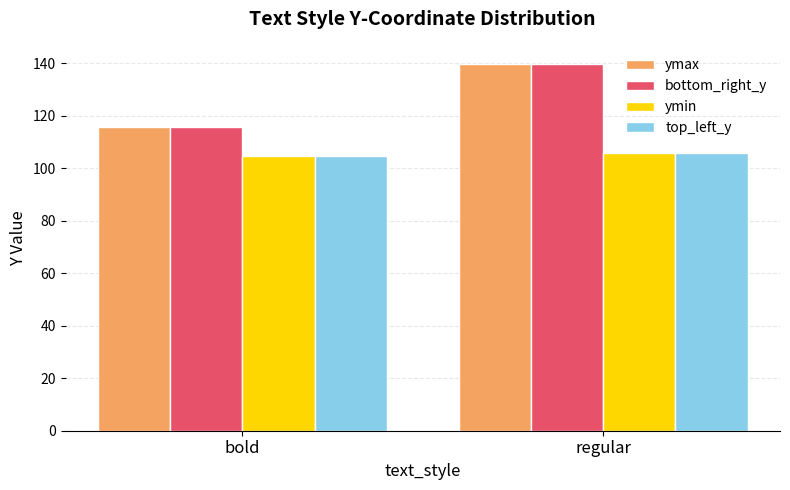

What is the maximum value for ymin?

105.7